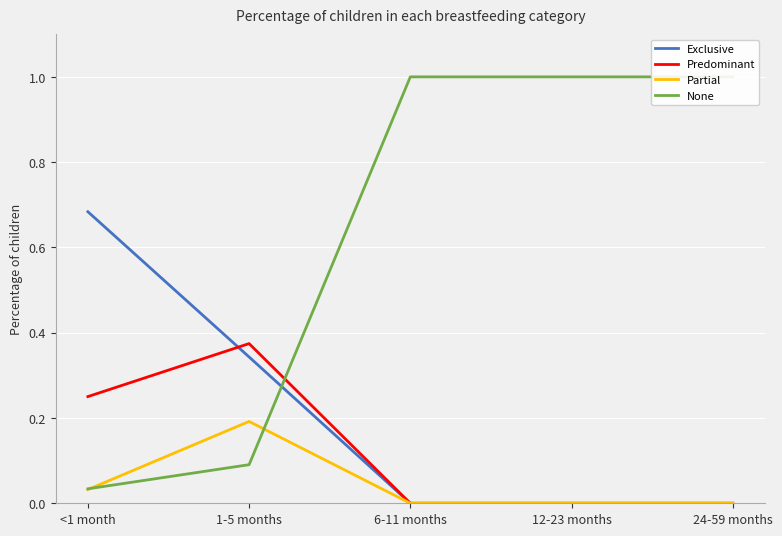

Which category has the lowest value across all series?

6-11 months